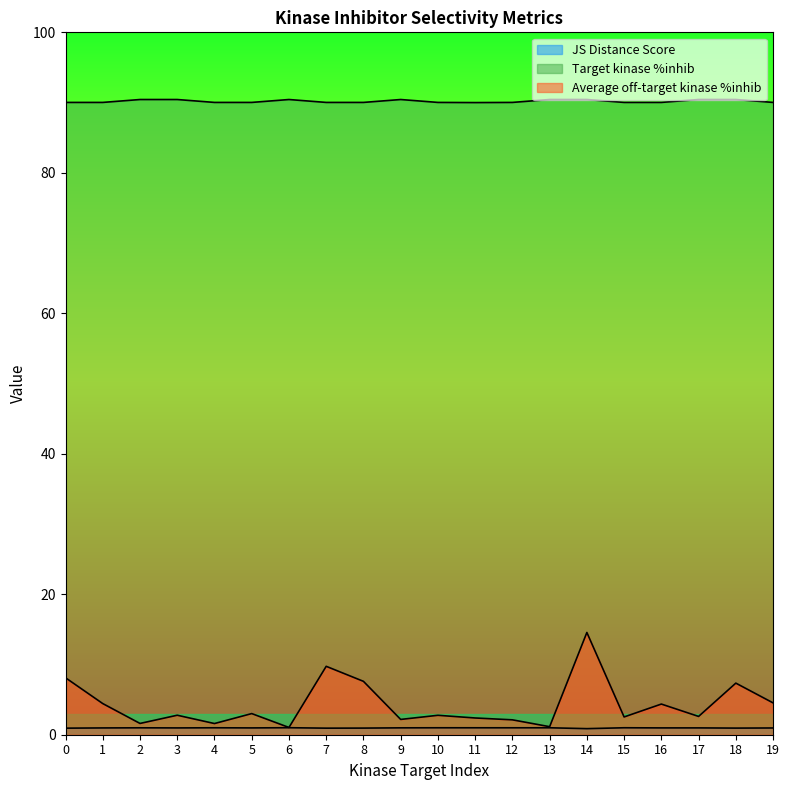

How many categories are shown in the chart?

20